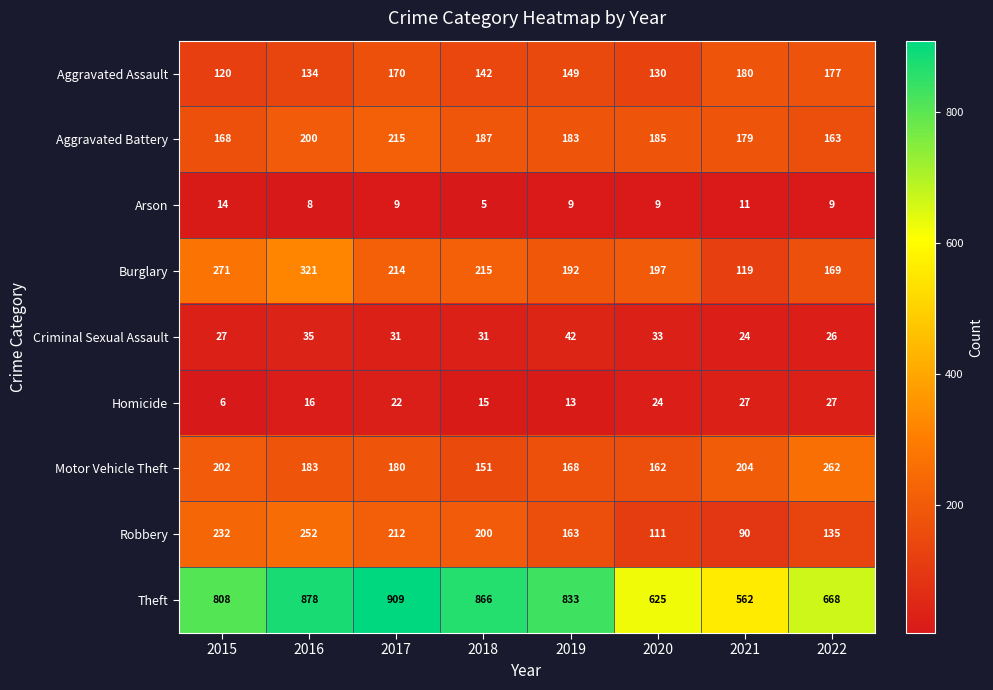

Count the Robbery values in the range 135 to 232.

5